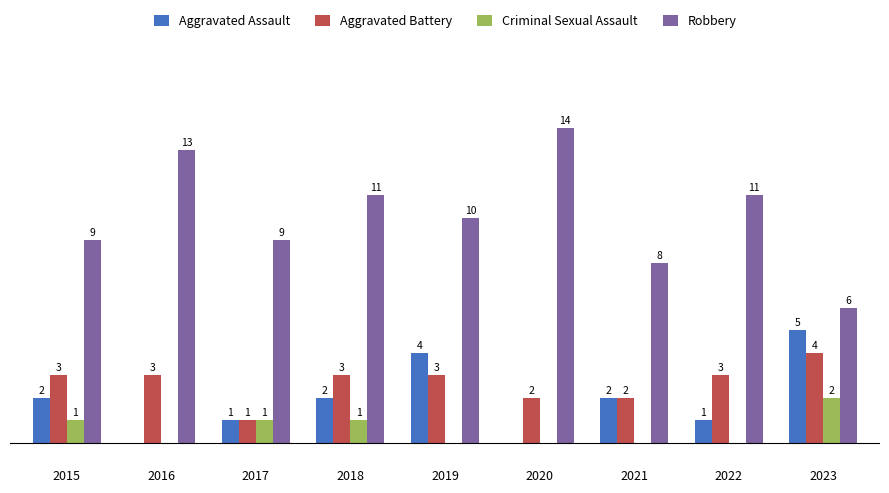

Which series has the largest total across all categories?

Robbery